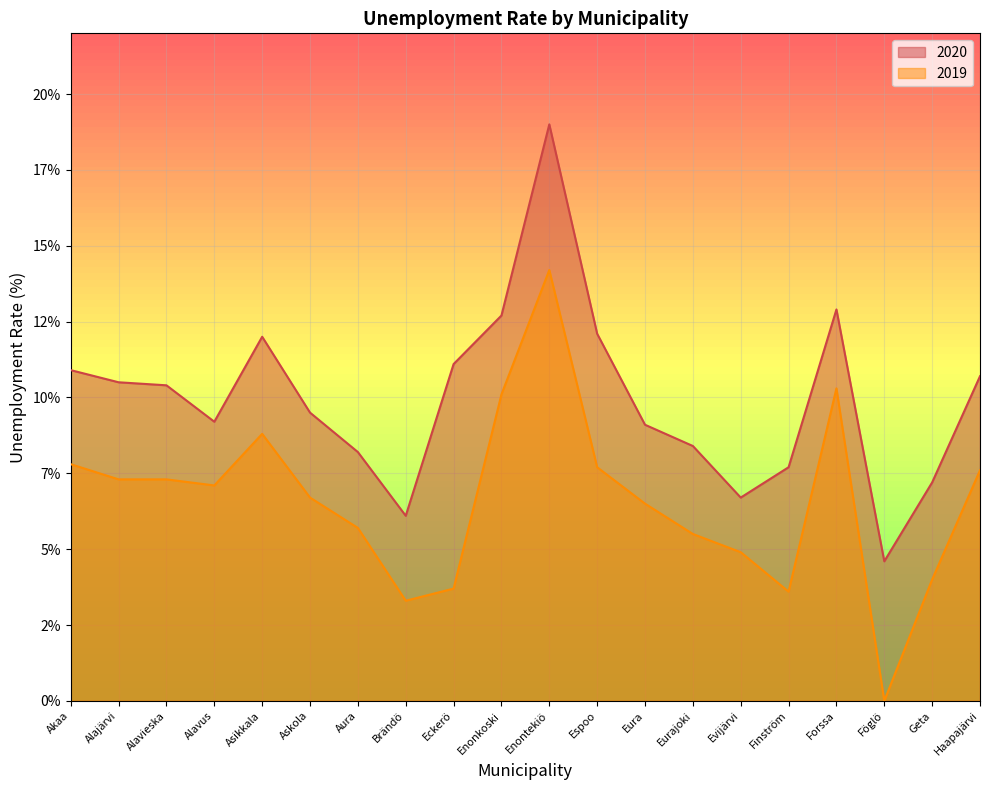

How many data points in 2019 are less than 7?

10